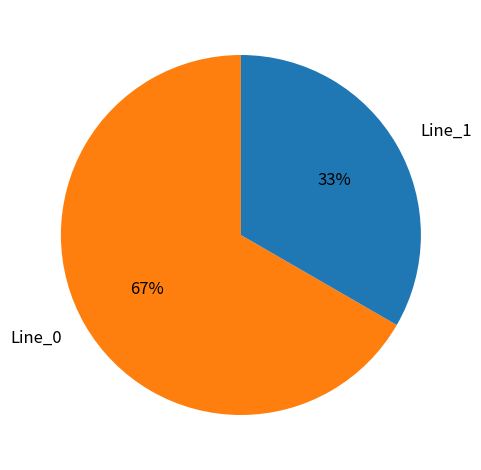

To the nearest percent, what is the average slice percentage?

50%